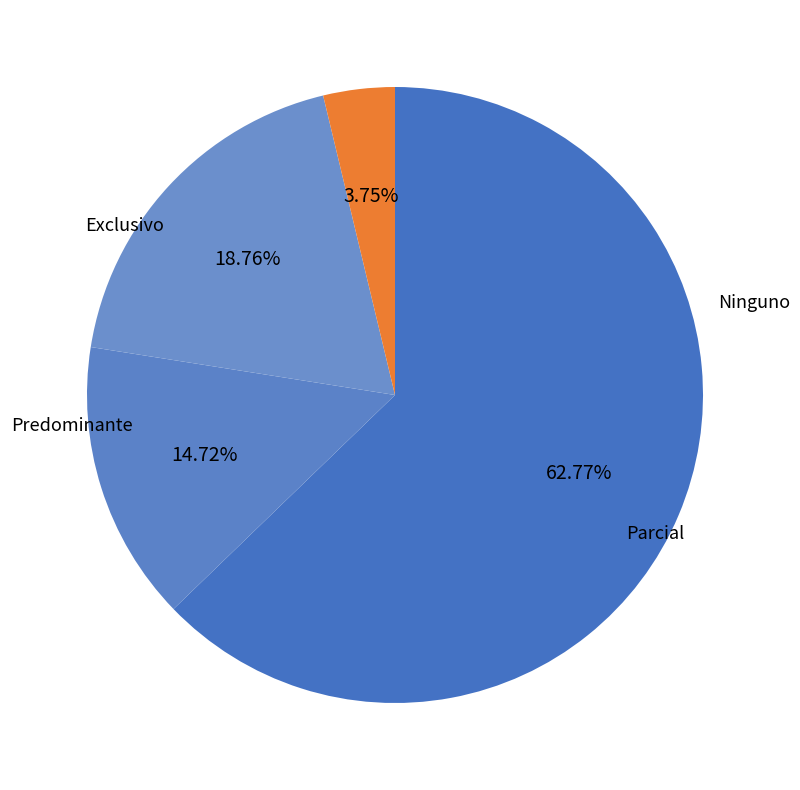

To the nearest percent, what is the difference between the largest and smallest slice percentages?

59%